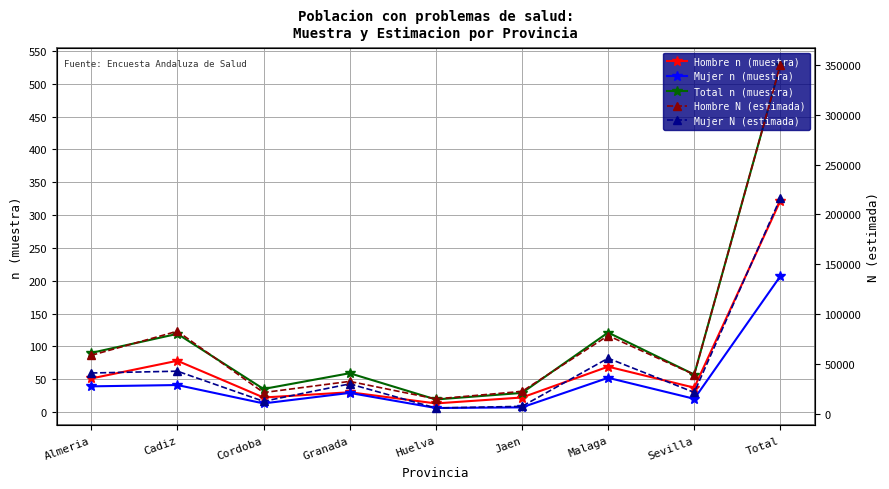

Which category has the highest value across all series?

Total